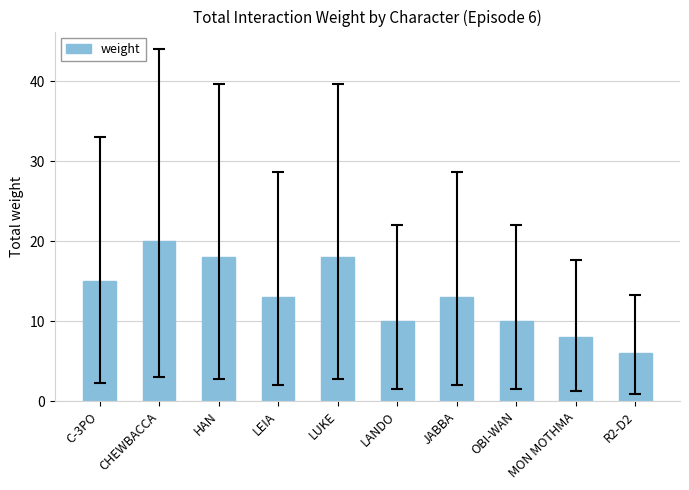

True or false: the data shows 15 at C-3PO.

True